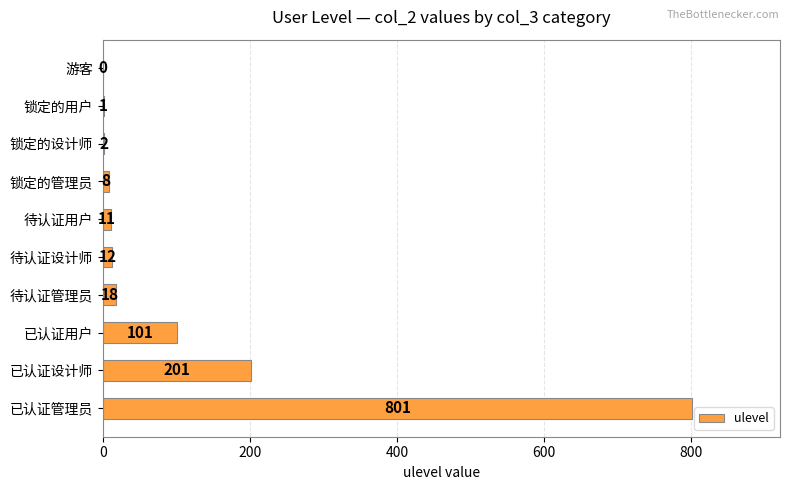

The value at 锁定的设计师 is 2. True or false?

True